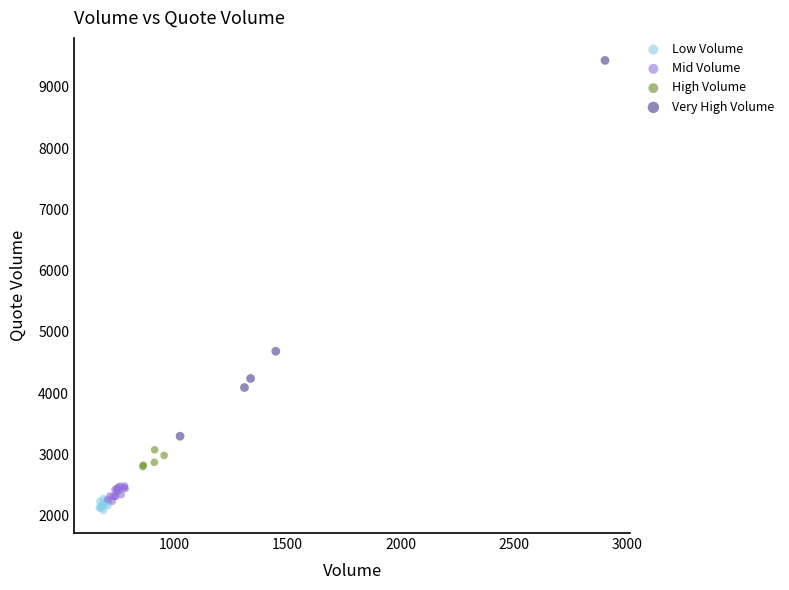

Which series has the widest spread of Y values?

Very High Volume